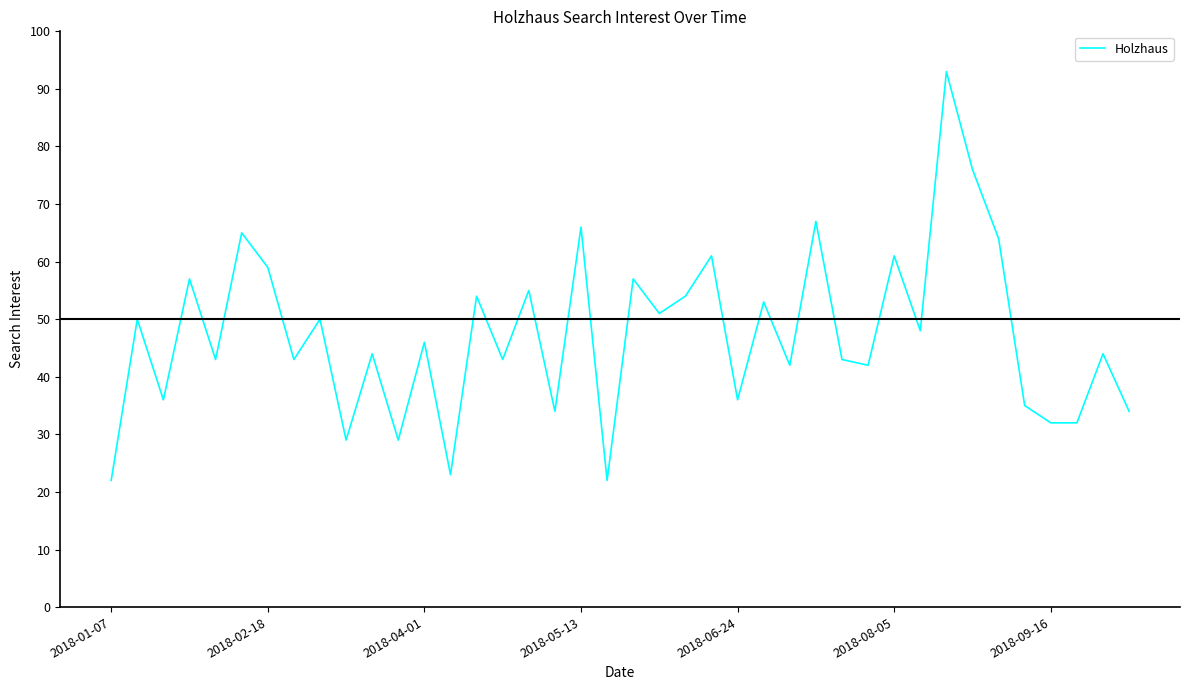

What is the minimum value shown in the chart?

22